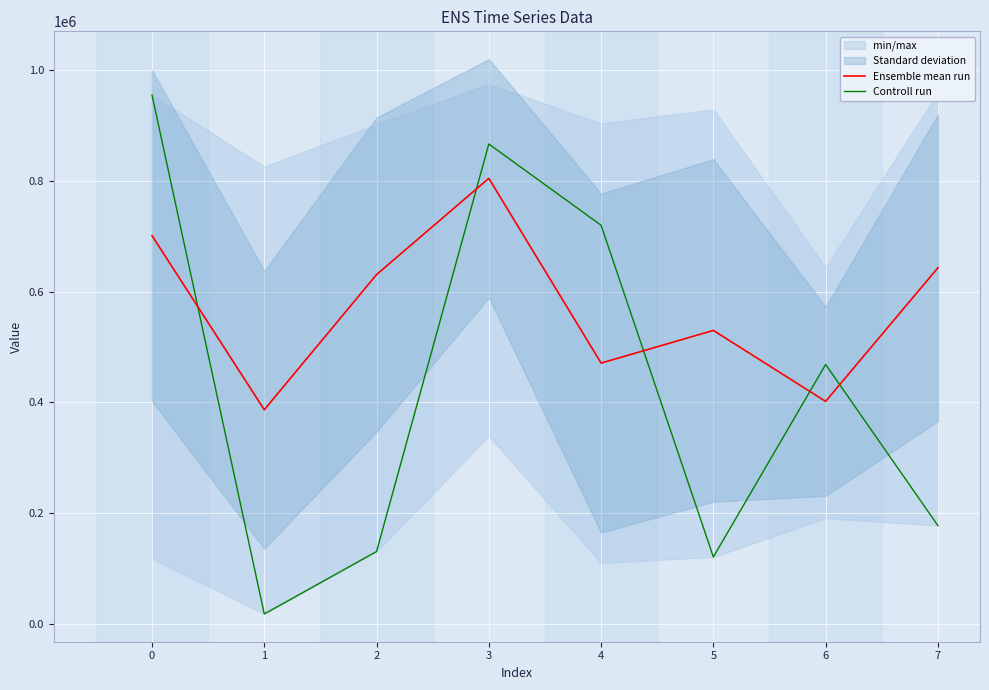

Reading left to right, what are all the values shown in this chart?

Ensemble mean run: 0=701007.3	1=386566.8	2=630678.0	3=804535.2	4=470832.2	5=529833.5	6=401697.8	7=642909.8
Controll run: 0=954888.0	1=17744.0	2=130548.0	3=866500.0	4=719701.0	5=120671.0	6=468385.0	7=177383.0